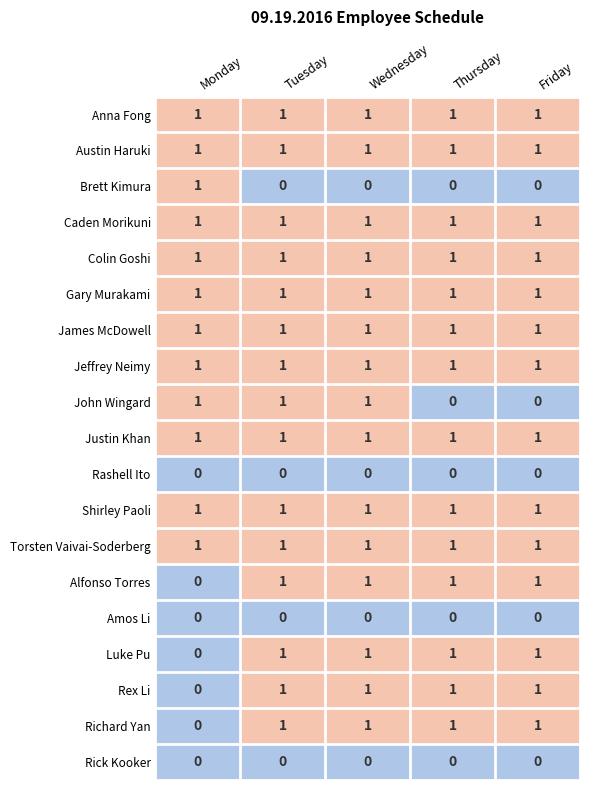

The value of Torsten Vaivai-Soderberg at Tuesday is 1. True or false?

True